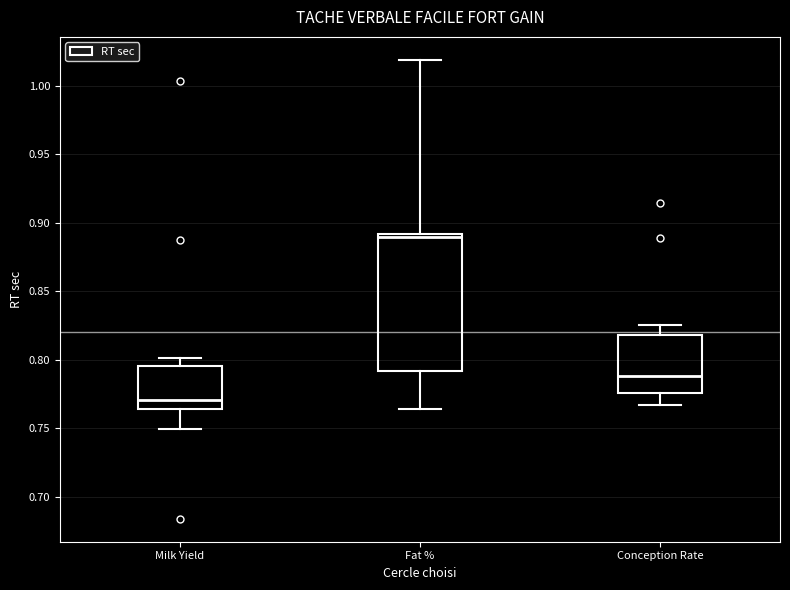

Reading left to right, read every box against the y-axis: the position of its median line, the range the box covers, and the ends of its whiskers. The values are not printed on the chart, so give them approximately, as read against the axis.

Milk Yield: median 0.770, box 0.765 to 0.795, whiskers 0.750 to 0.800
Fat %: median 0.890 (just below the box's upper edge), box 0.790 to 0.890, whiskers 0.765 to 1.020
Conception Rate: median 0.790, box 0.775 to 0.820, whiskers 0.765 to 0.825